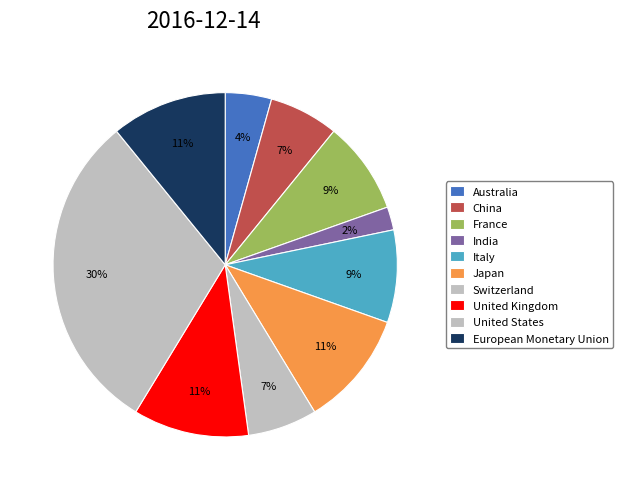

Which has a higher value, Japan or Australia?

Japan